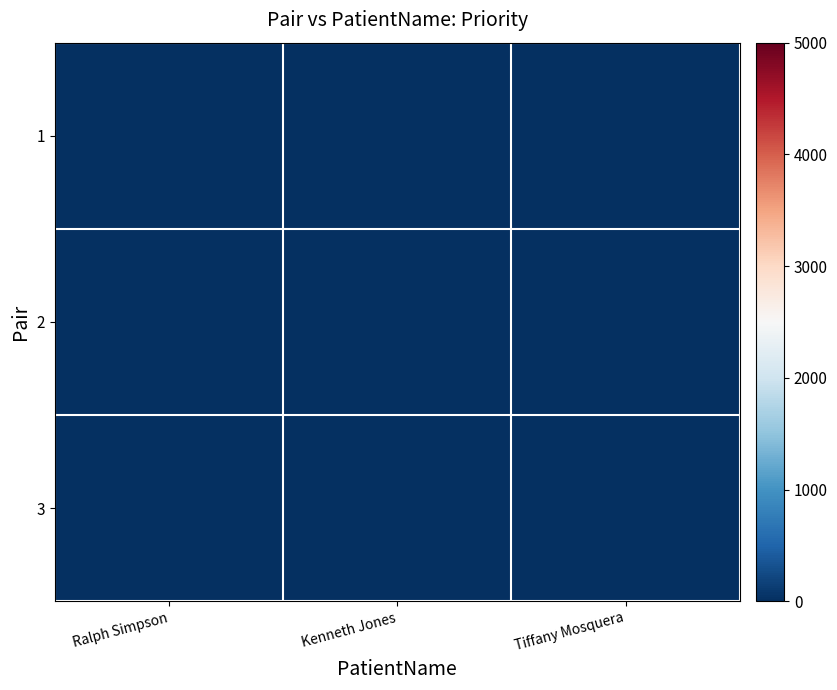

At which category is the sum across all series the highest?

Tiffany Mosquera